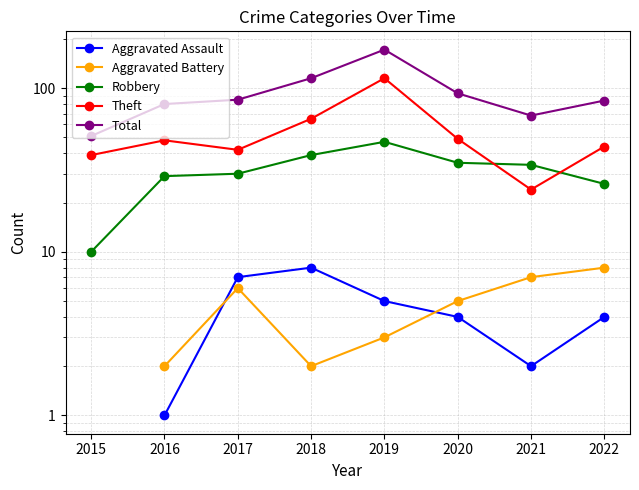

What is the value of the Aggravated Battery point at the 2nd from the left?

2.0